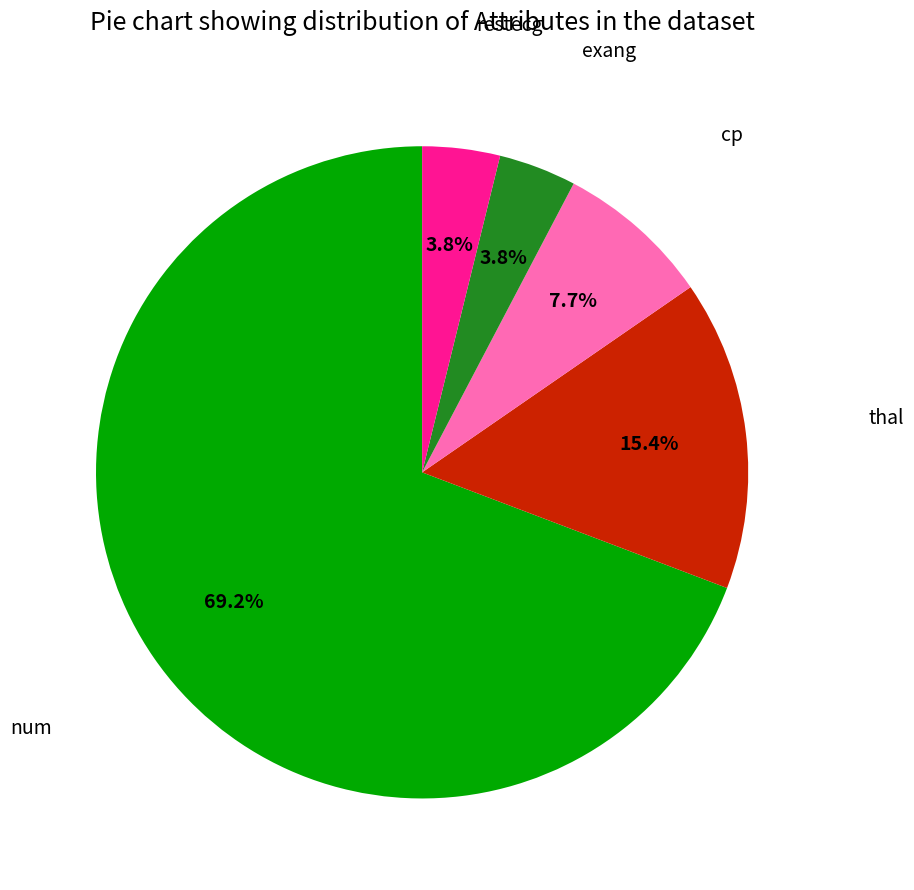

Does any single category account for the majority?

Yes